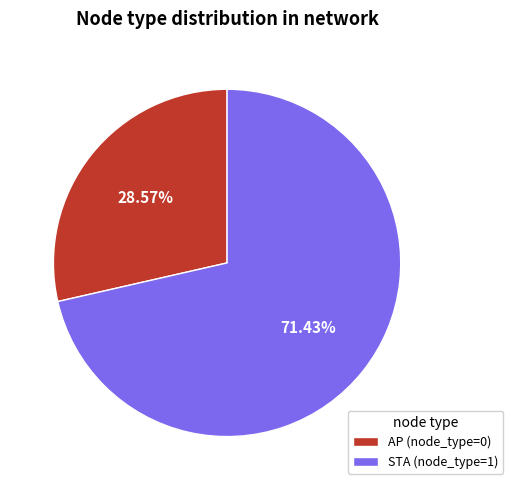

To the nearest percent, what is the difference between the AP (node_type=0) and STA (node_type=1) slice percentages?

43%